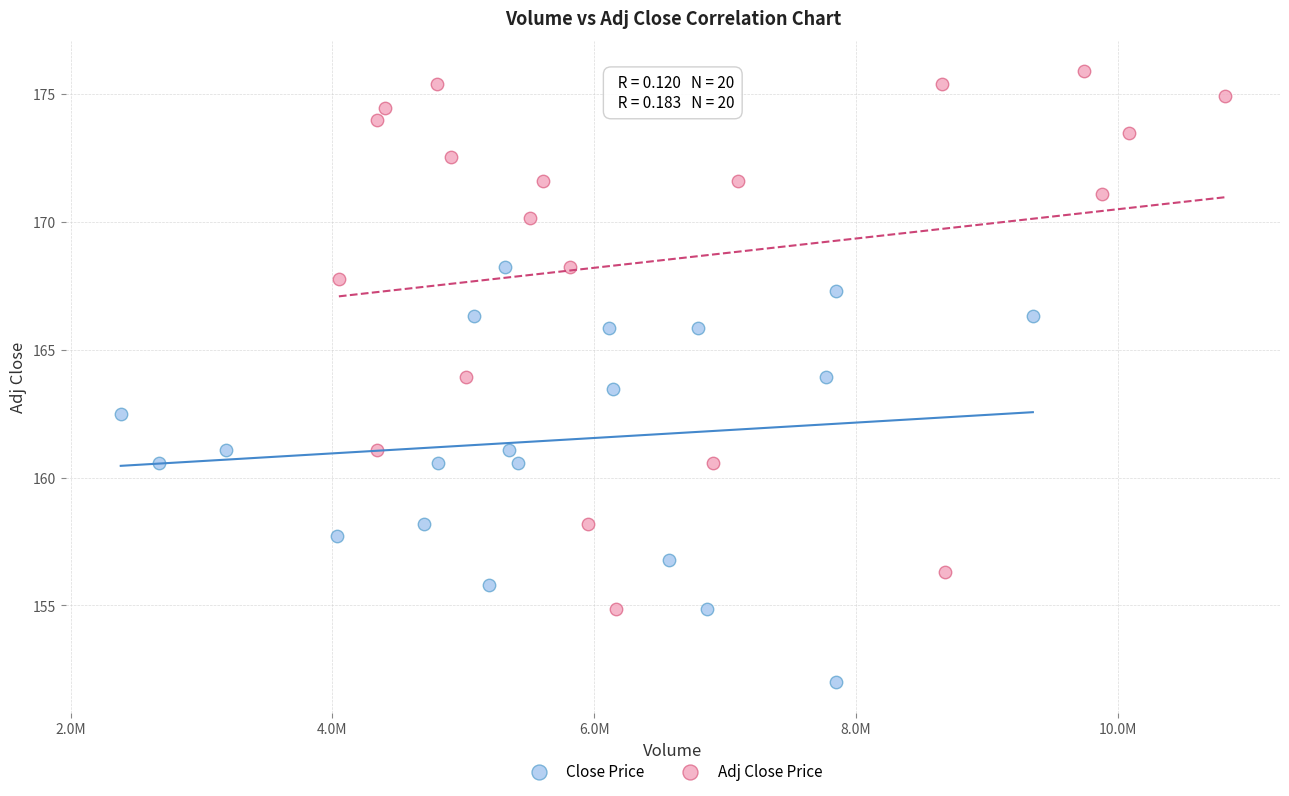

Which series contains the lowest Y value?

Close Price